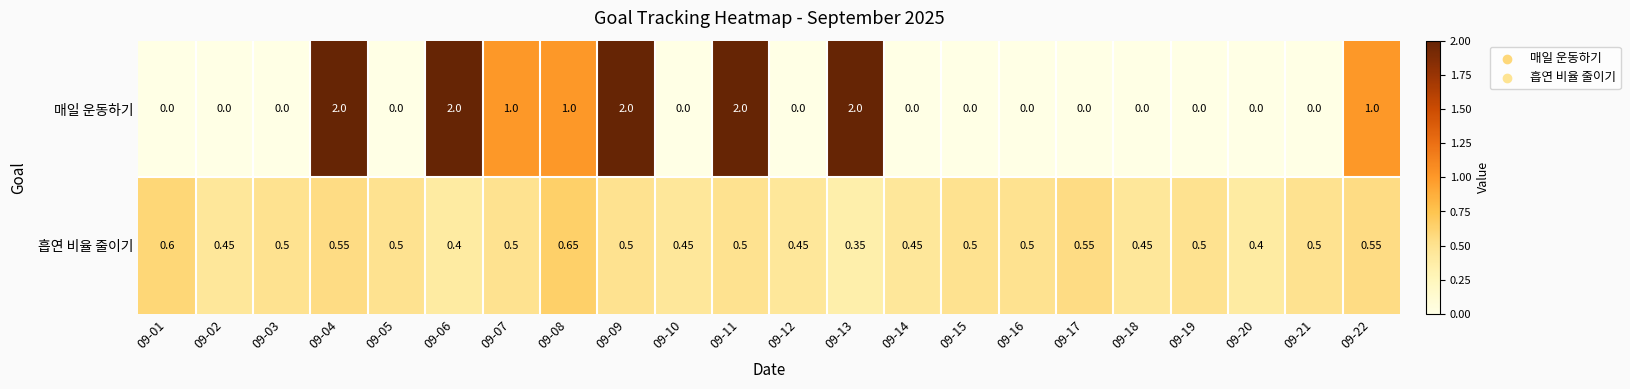

Is the value of 흡연 비율 줄이기 at 09-07 greater than the value of 매일 운동하기 at 09-06?

No